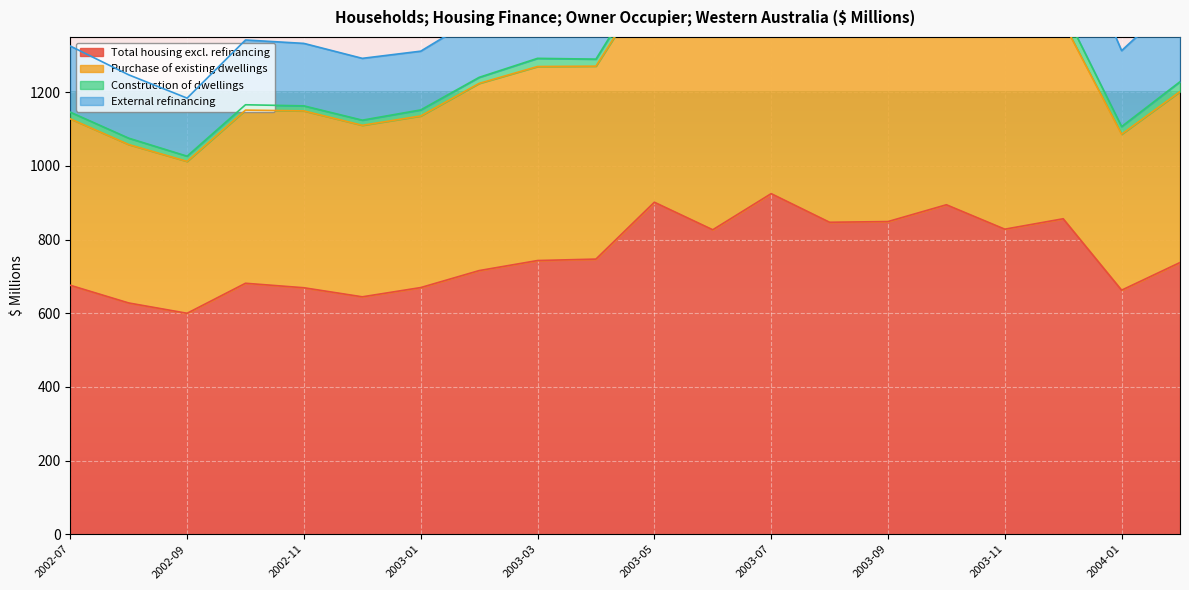

Where does the Purchase of existing dwellings series first go above 523?

2003-03